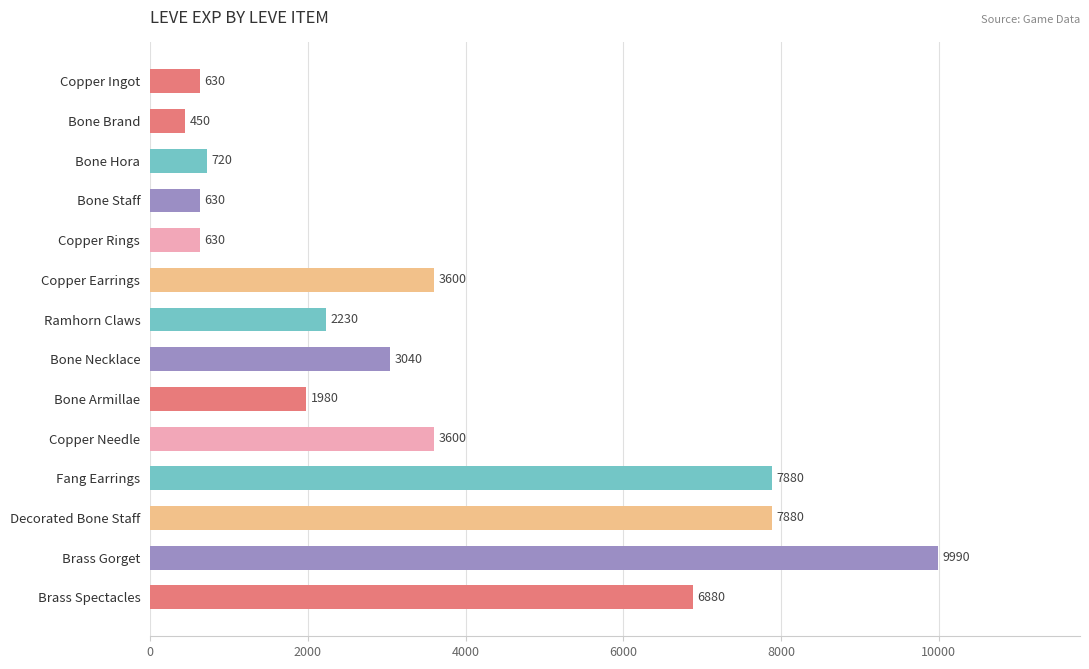

Are the bars horizontal?

Yes